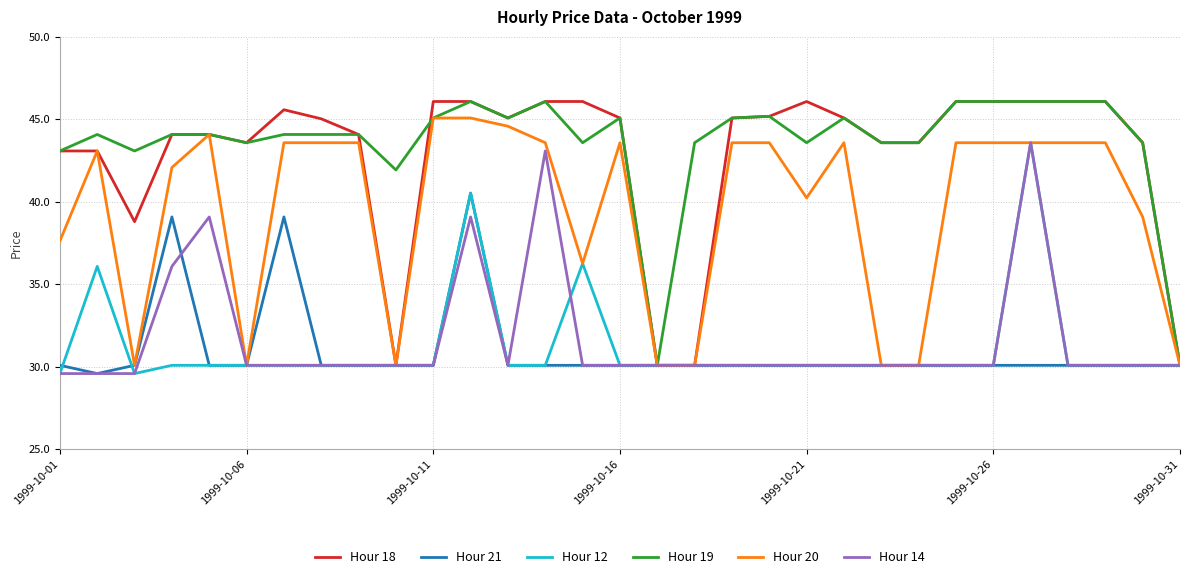

What is the highest value of the Hour 21 series?

40.5